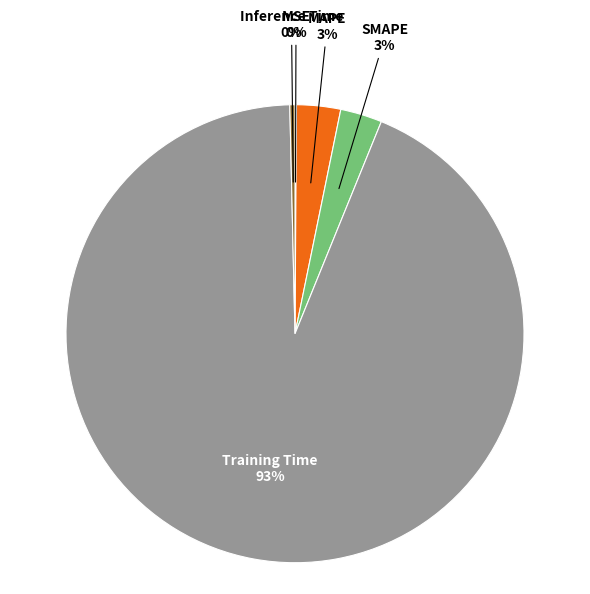

Between MAPE and Inference Time, which is larger?

MAPE